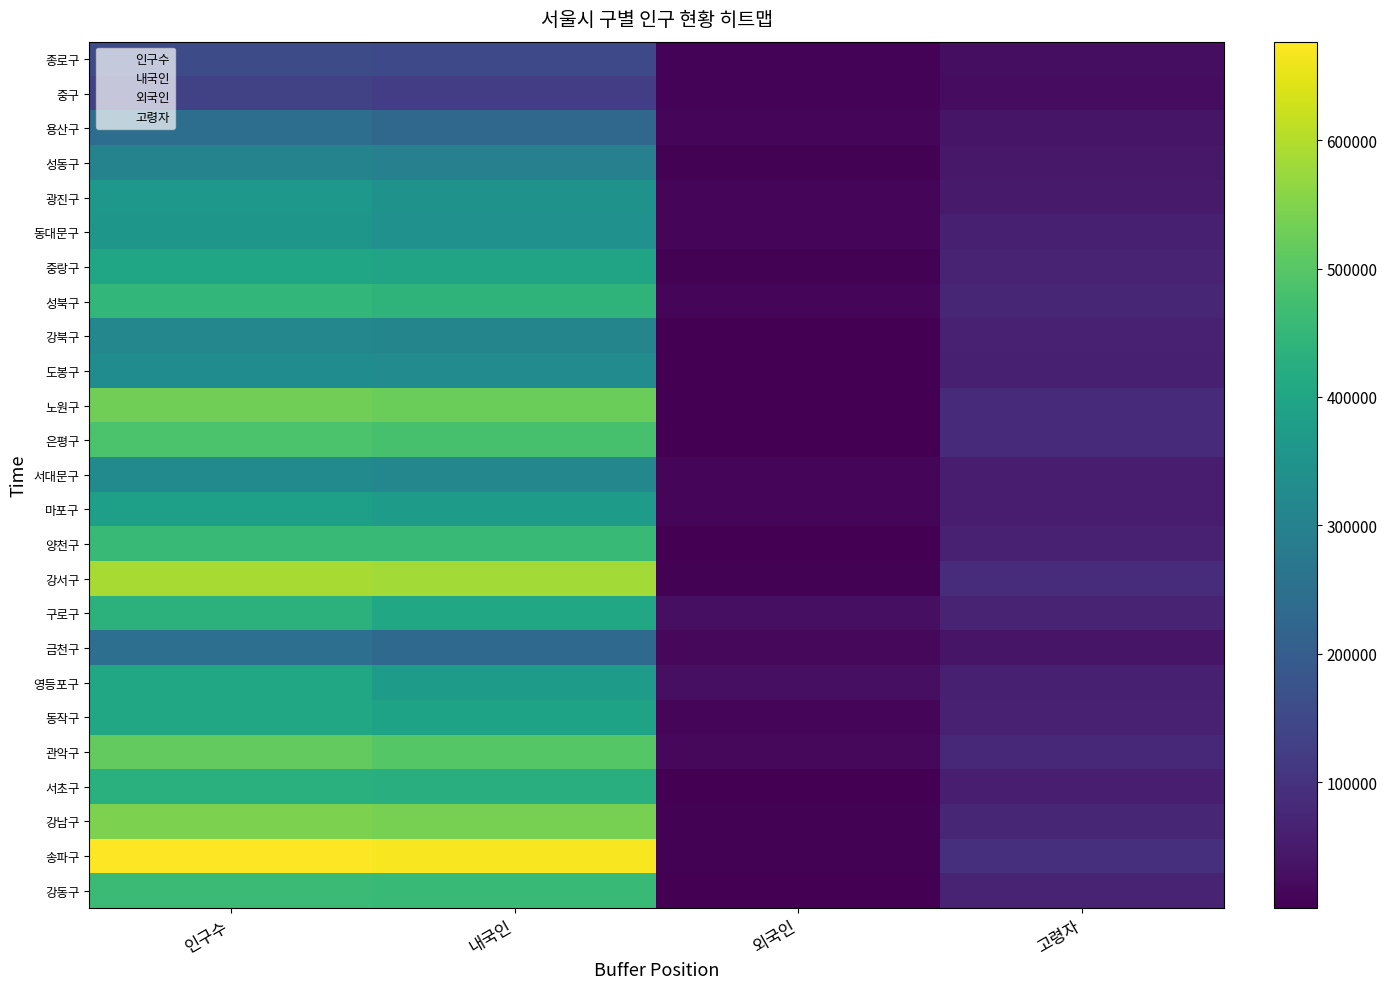

What is the total value across all series at 고령자?

1552356